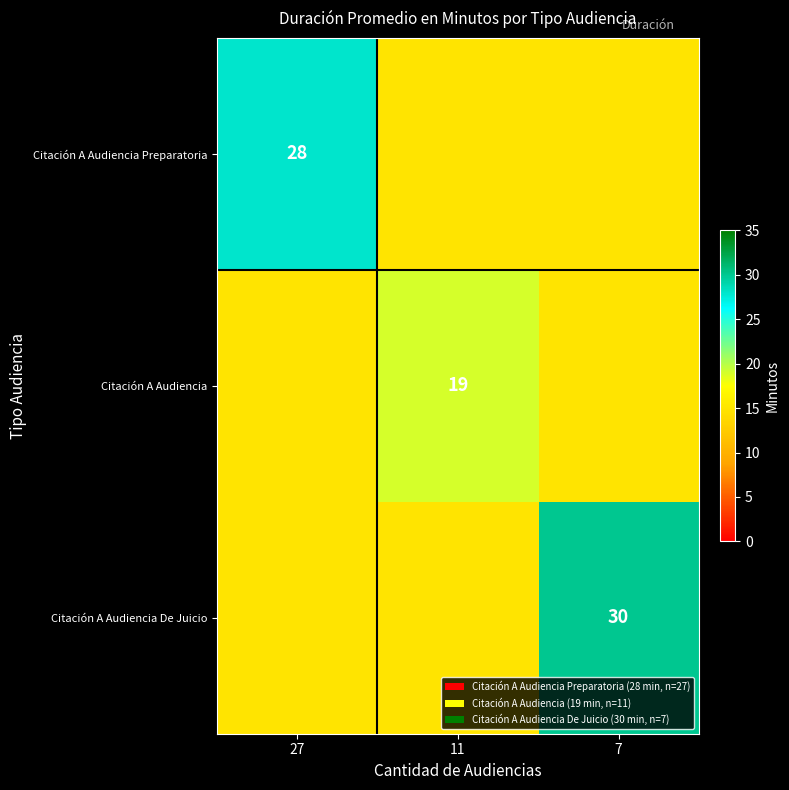

The value of Citación A Audiencia De Juicio at 7 is 8. True or false?

False